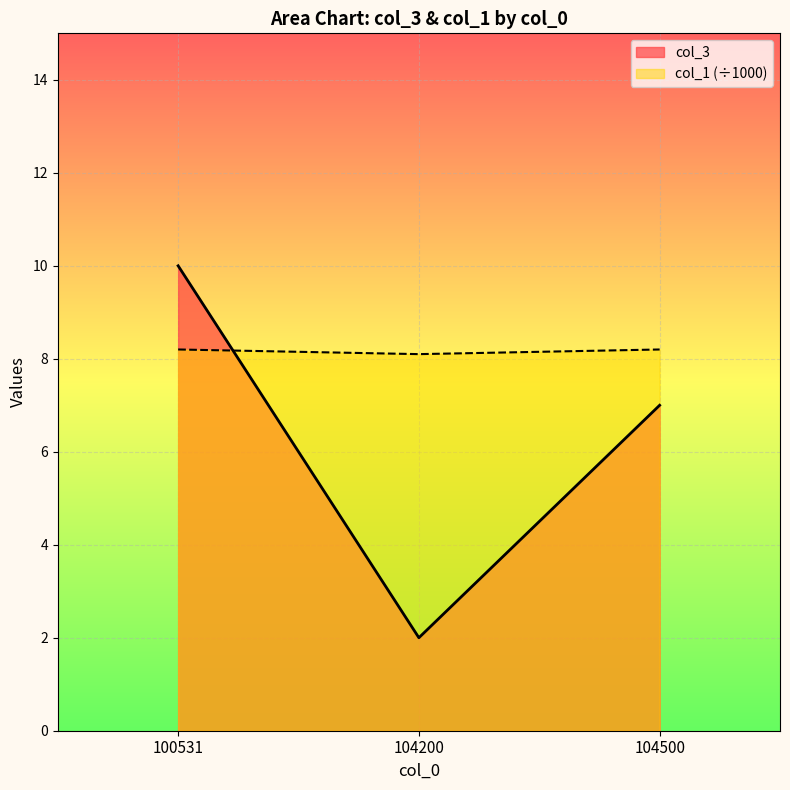

Rank the series by their maximum value, from lowest to highest.

col_1 (÷1000), col_3